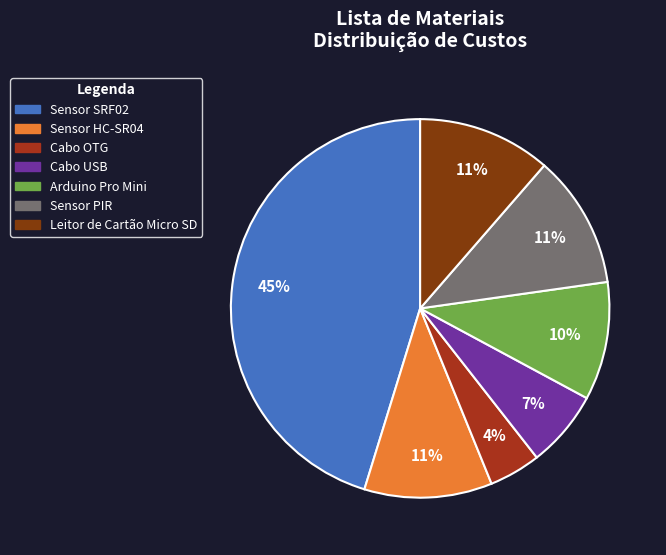

True or false: Sensor PIR accounts for 11% of the total.

True